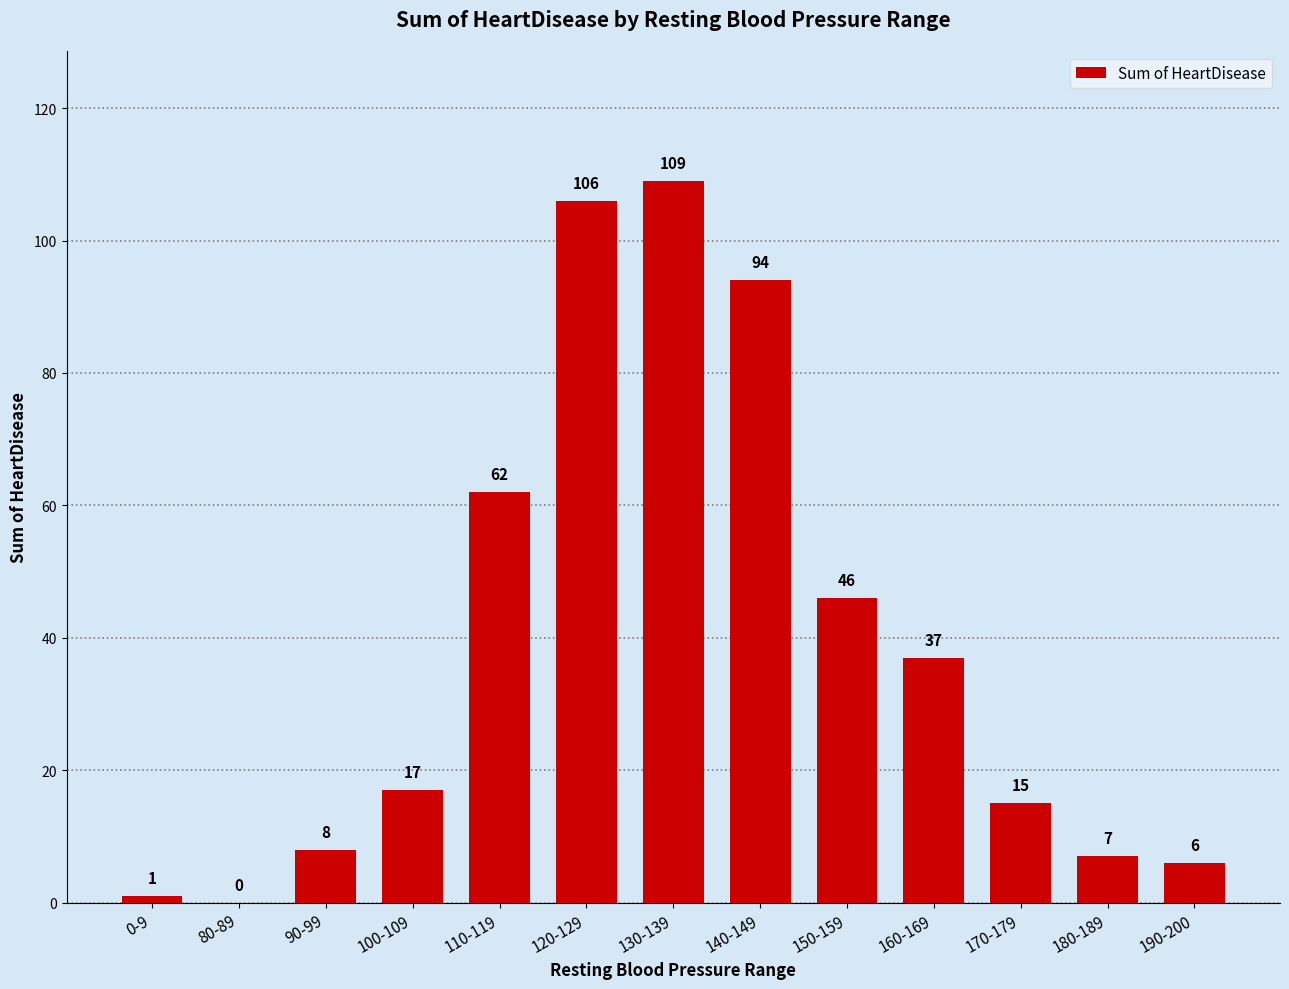

Read the value at 120-129, to the nearest 5.

105